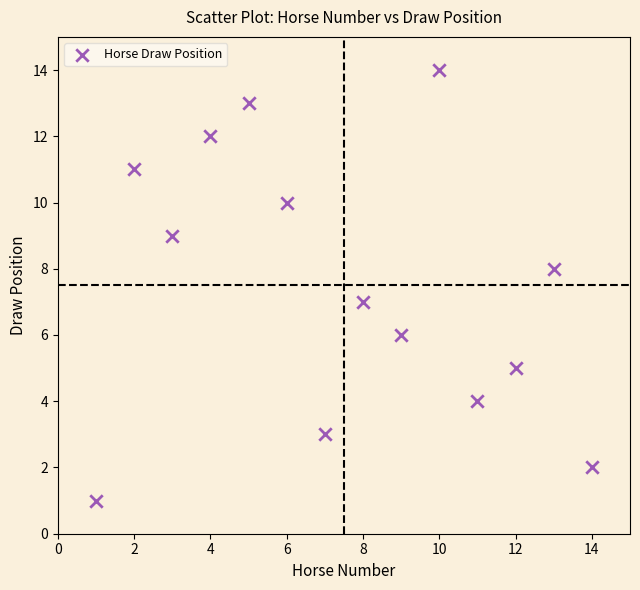

What is the range of X values (max minus min)?

13